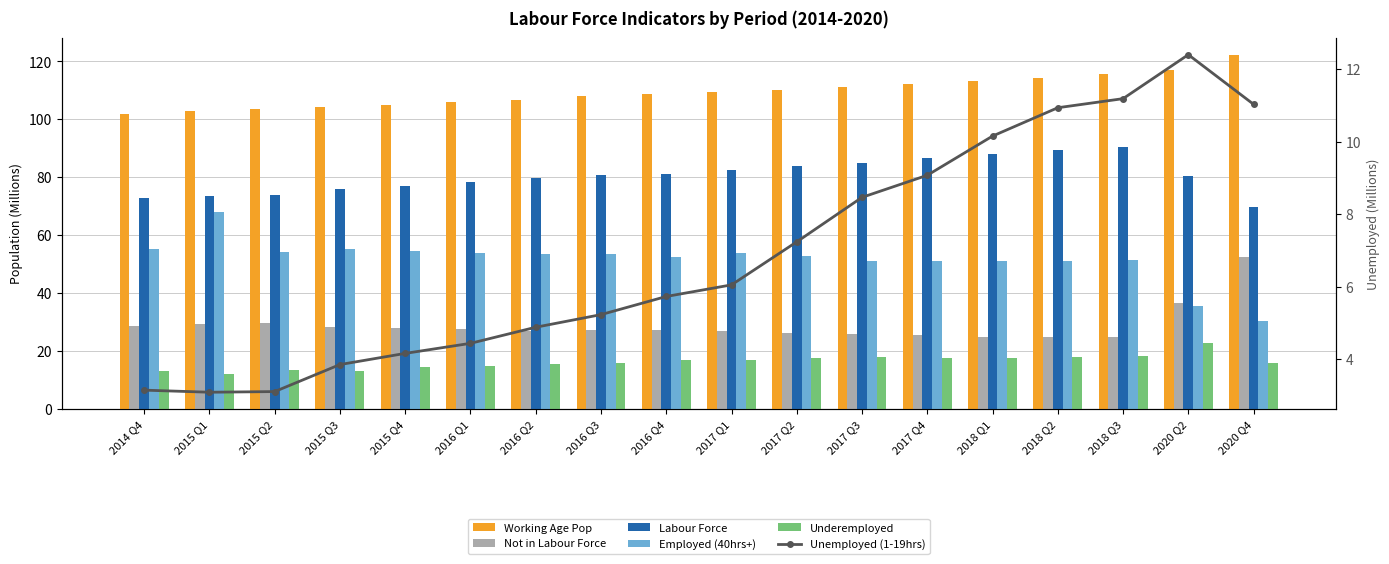

What is the difference between the maximum and minimum values in the Employed (40hrs+) series?

37.3